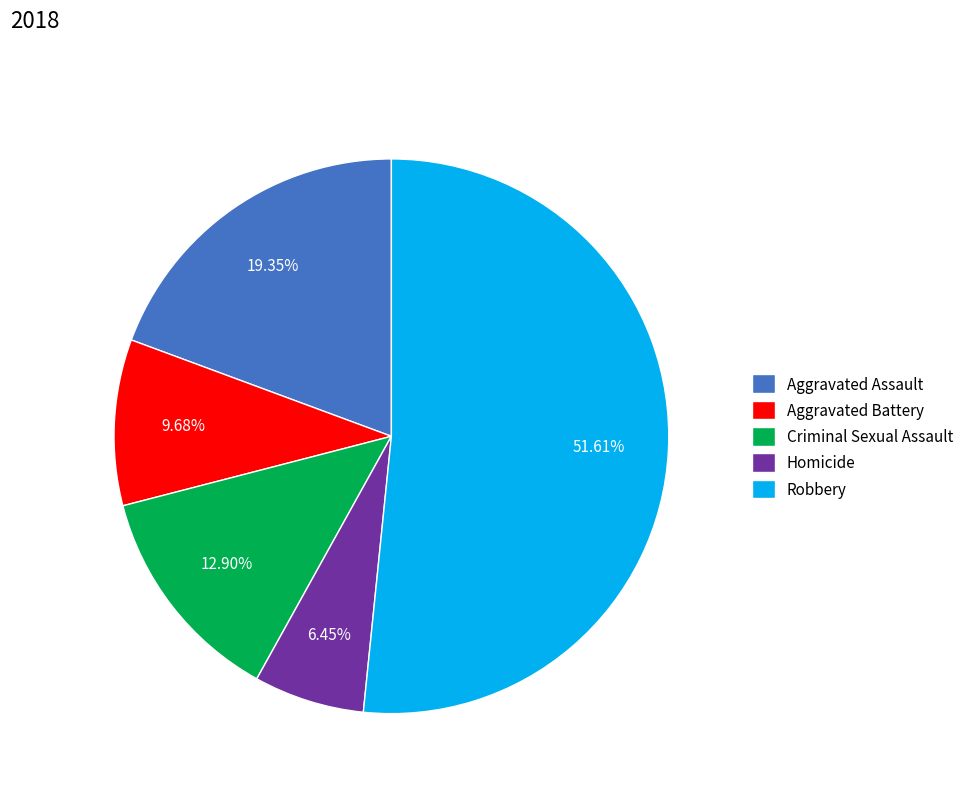

Between Homicide and Aggravated Battery, which is larger?

Aggravated Battery